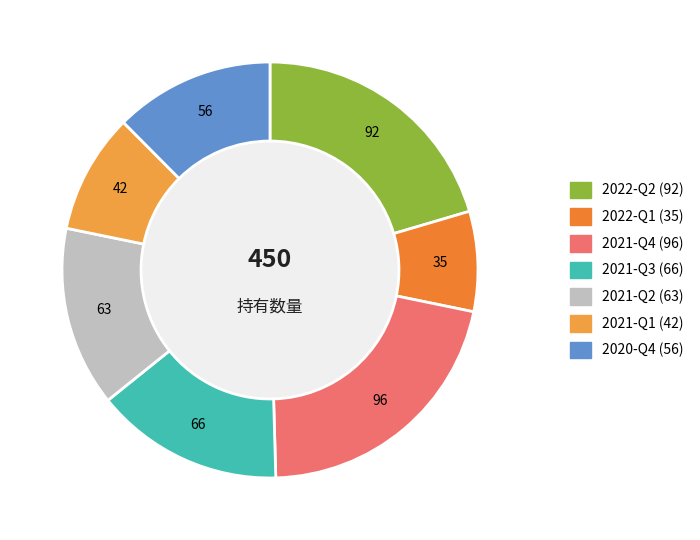

How many slices are in this pie chart?

7